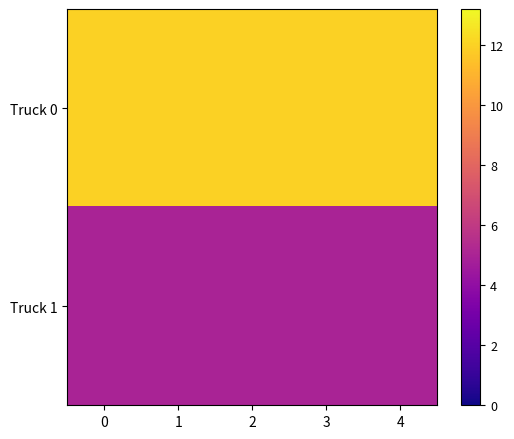

At how many categories does at least one series exceed 7?

5